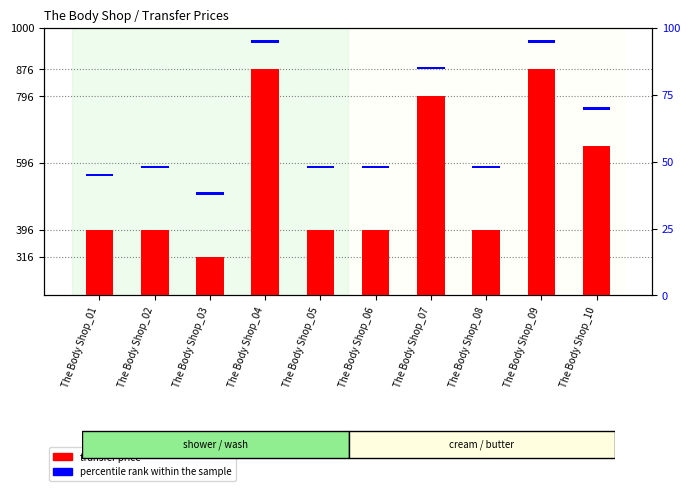

What is the greatest value displayed?

876